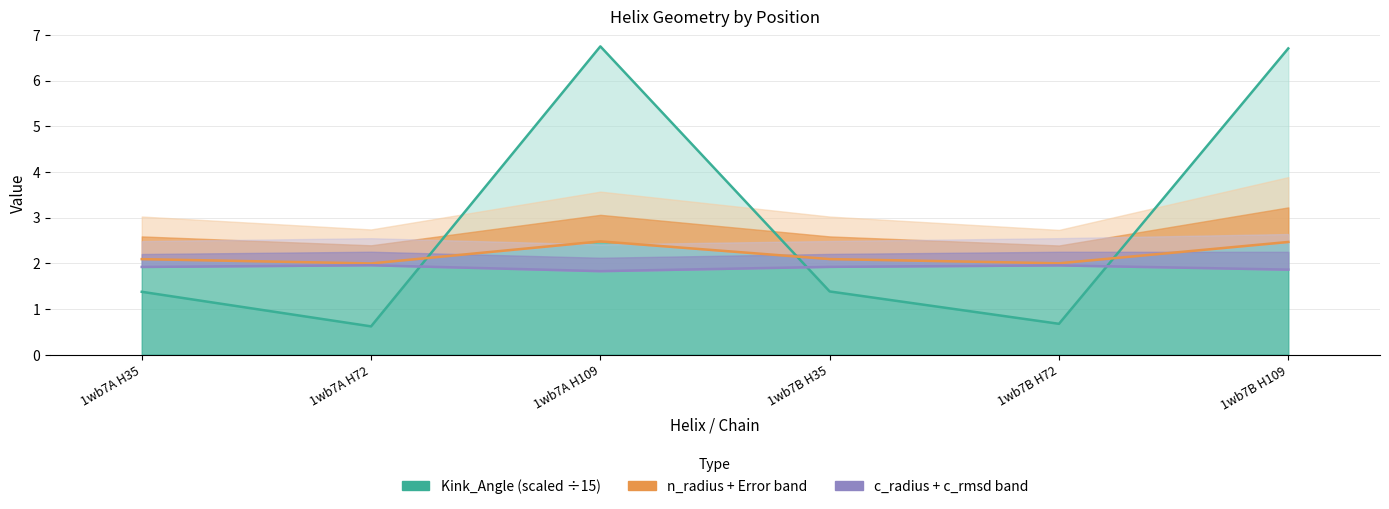

At which category does c_radius reach its first local valley?

1wb7A H109